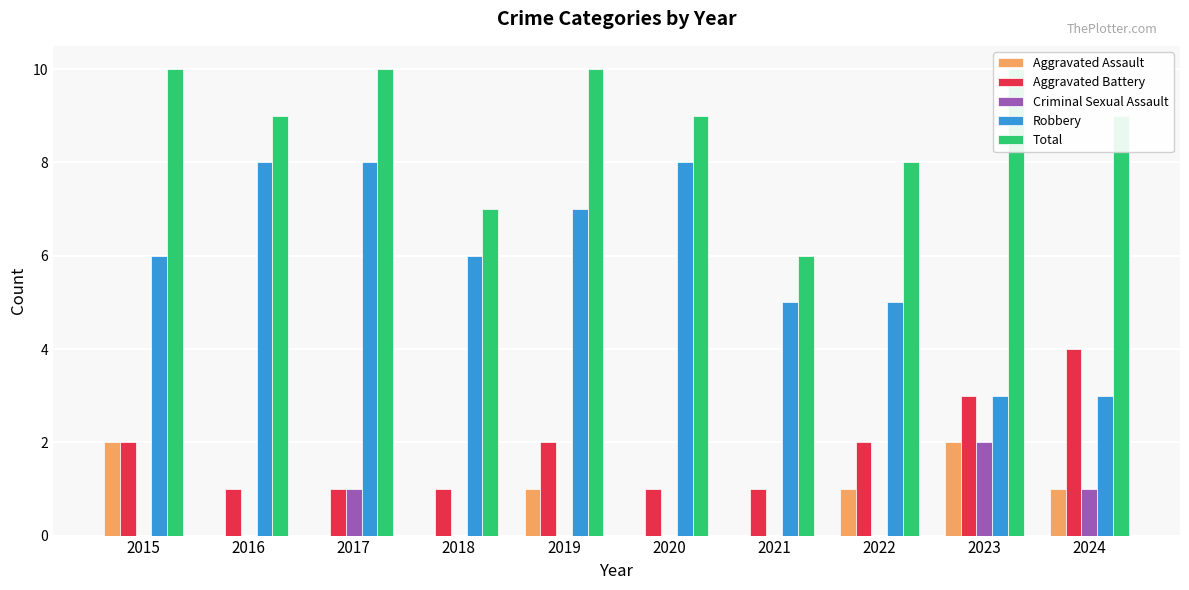

Reading right to left, extract all data points from this chart.

Aggravated Assault: 2024=1	2023=2	2022=1	2021=0	2020=0	2019=1	2018=0	2017=0	2016=0	2015=2
Aggravated Battery: 2024=4	2023=3	2022=2	2021=1	2020=1	2019=2	2018=1	2017=1	2016=1	2015=2
Criminal Sexual Assault: 2024=1	2023=2	2022=0	2021=0	2020=0	2019=0	2018=0	2017=1	2016=0	2015=0
Robbery: 2024=3	2023=3	2022=5	2021=5	2020=8	2019=7	2018=6	2017=8	2016=8	2015=6
Total: 2024=9	2023=10	2022=8	2021=6	2020=9	2019=10	2018=7	2017=10	2016=9	2015=10